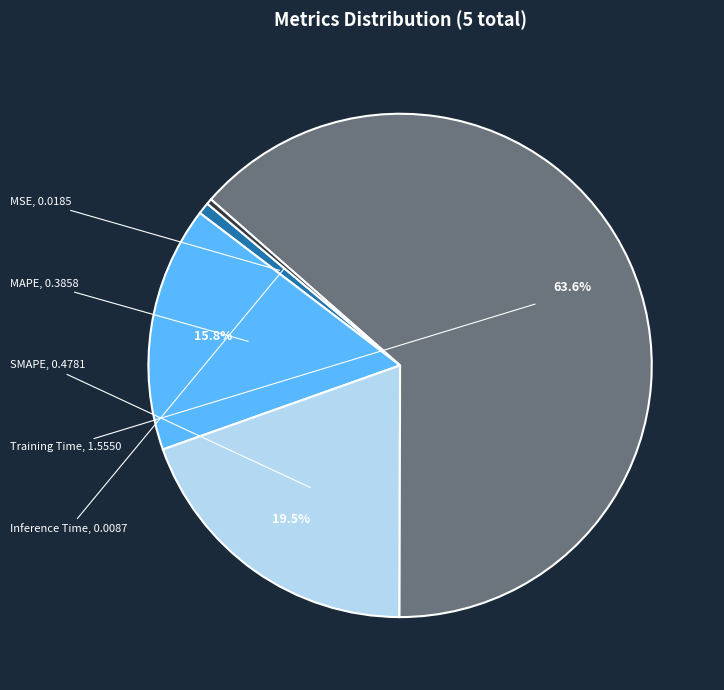

To the nearest percent, what is the difference between the largest and smallest slice percentages?

63%